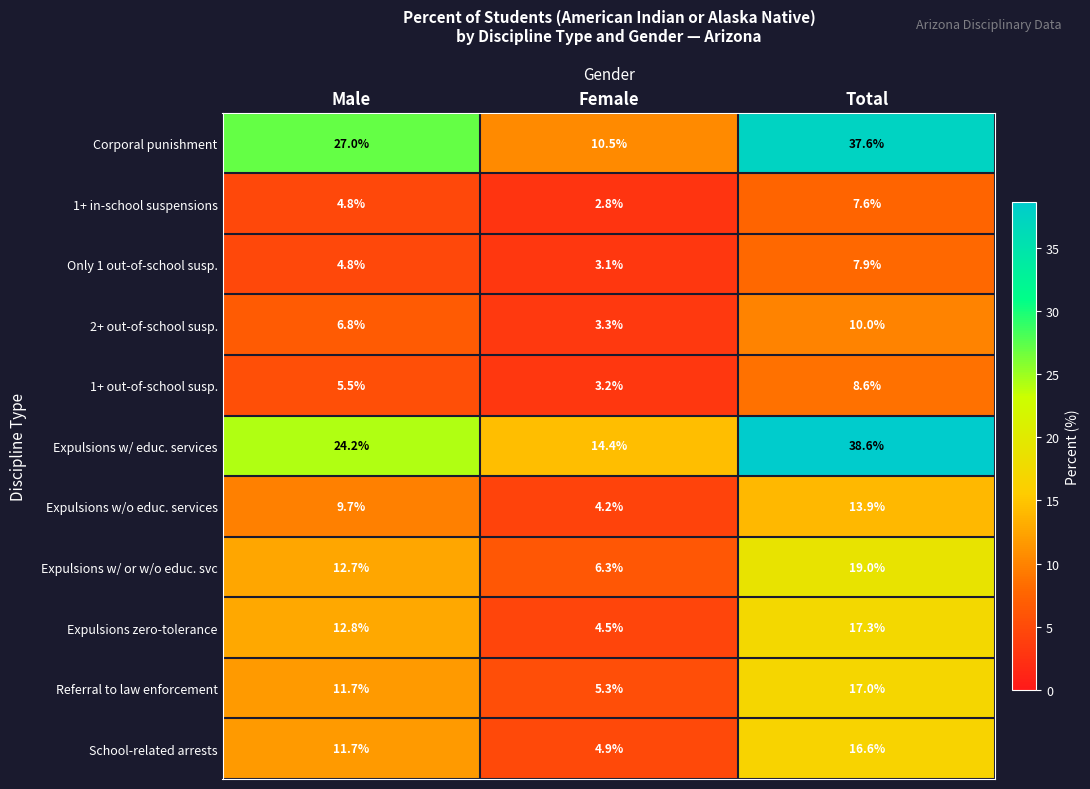

The value of 2+ out-of-school susp. at Male is 6.8. True or false?

True